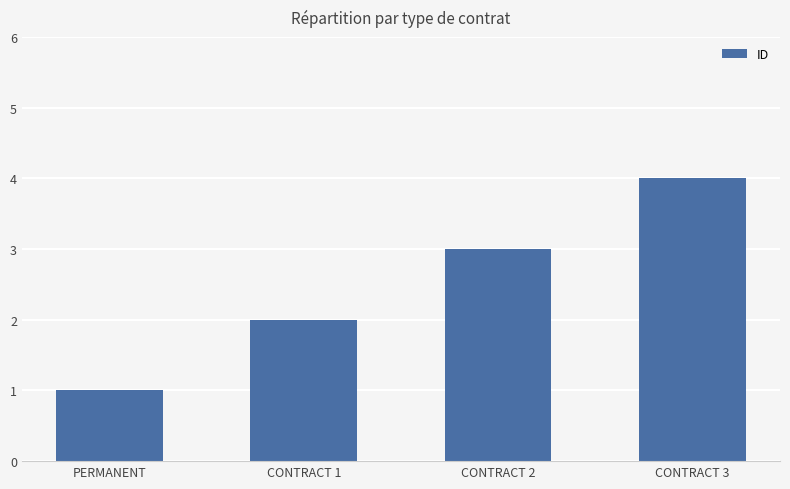

List the labels in order of value, smallest first.

PERMANENT, CONTRACT 1, CONTRACT 2, CONTRACT 3